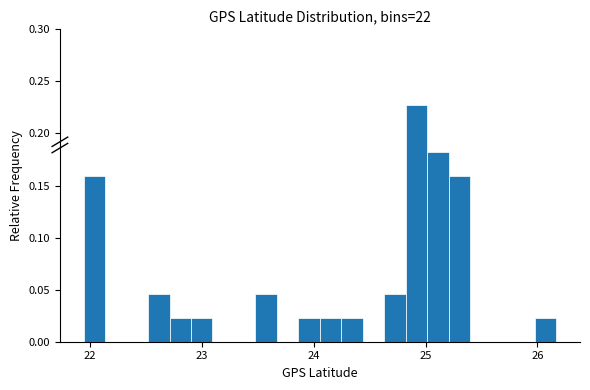

Read against the x-axis, roughly where is the centre of the tallest bar?

24.9